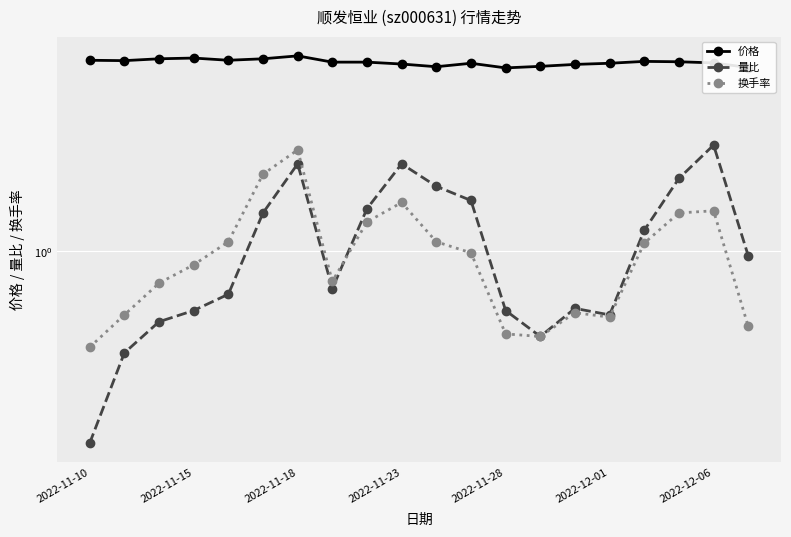

What is the difference between the maximum and minimum values in the 价格 series?

0.3